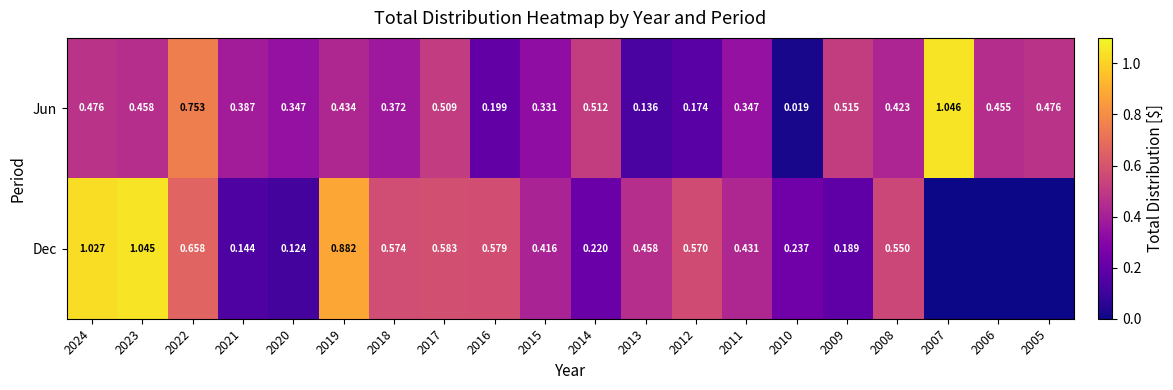

What is the difference between the maximum and second lowest values in the Dec series?

1.0